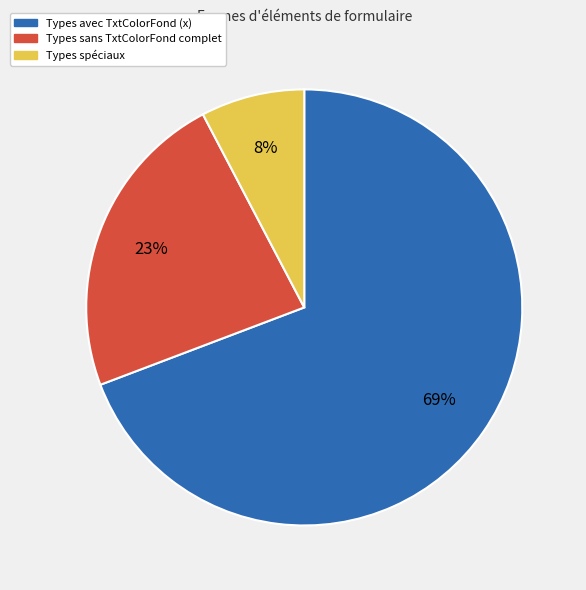

To the nearest percent, what is the average slice percentage?

33%